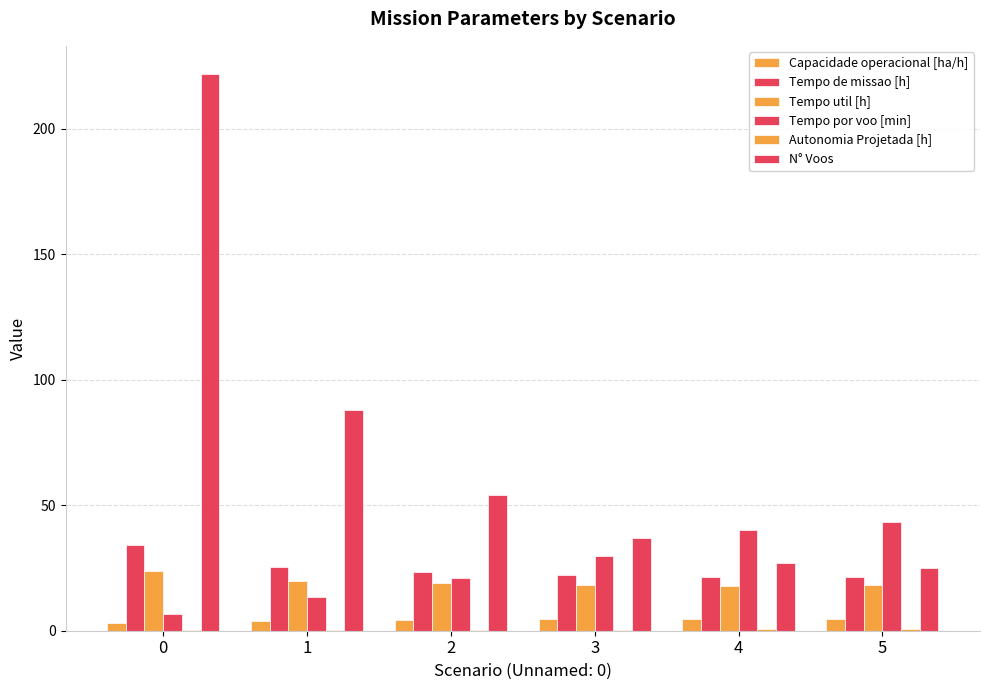

Count the number of data series in this chart.

6